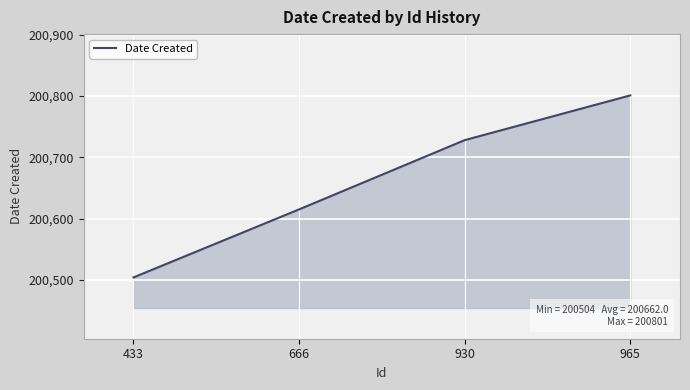

Which category has the lowest value across all series?

433